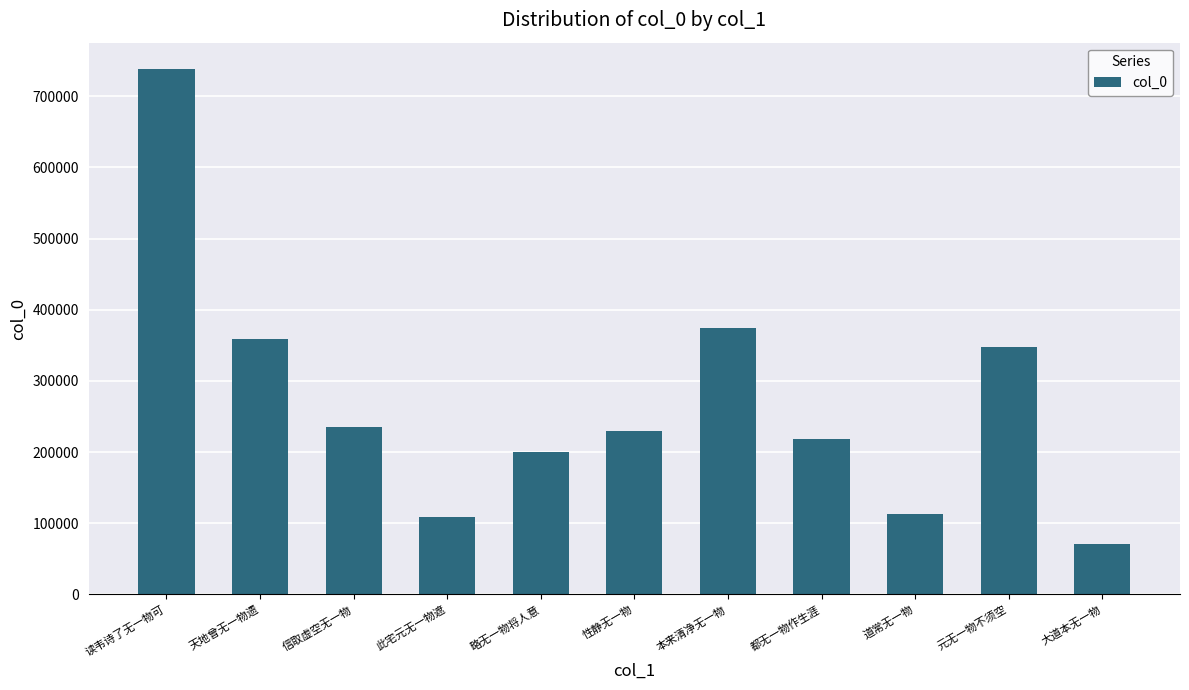

What is the change in value from 此宅元无一物遮 to 都无一物作生涯?

+110498